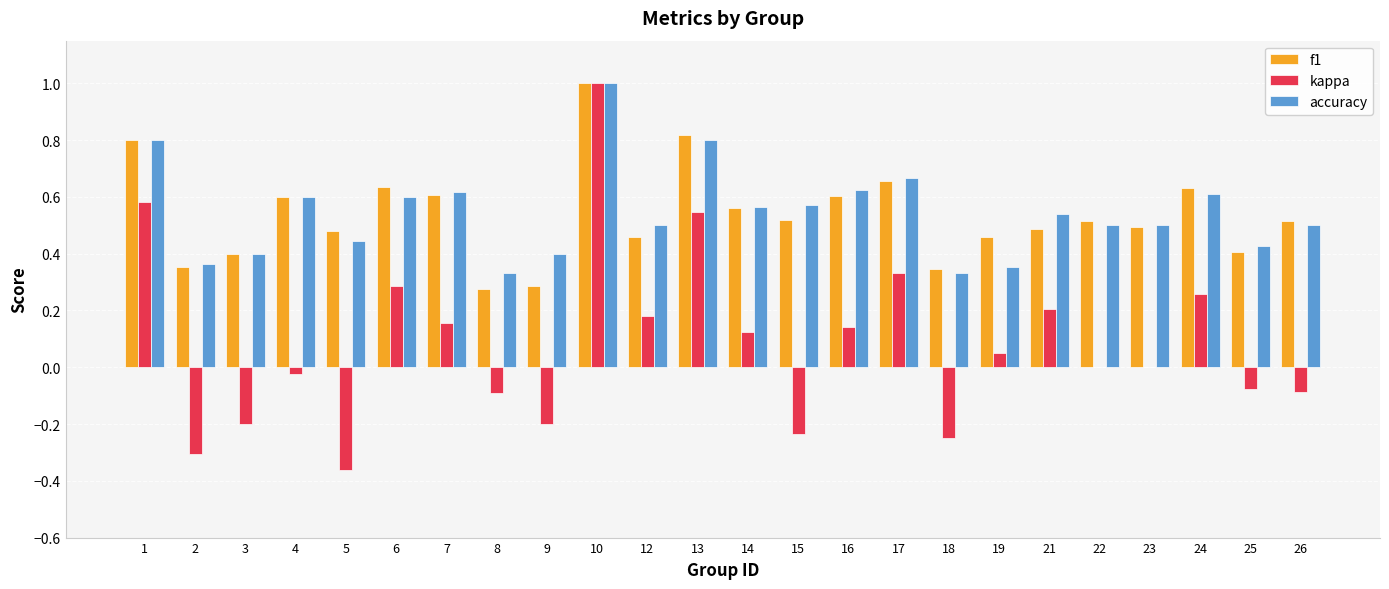

Which label corresponds to the largest value in the chart?

10